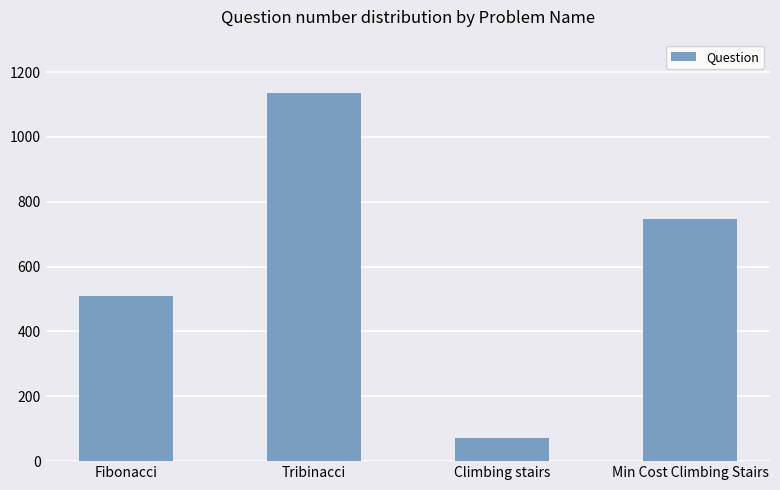

What is the difference between the maximum and minimum values?

1067